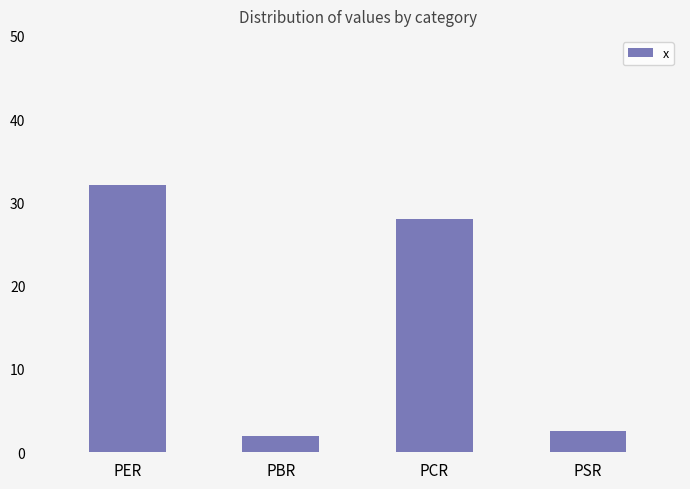

Where is the data nearest to the value 17?

PCR